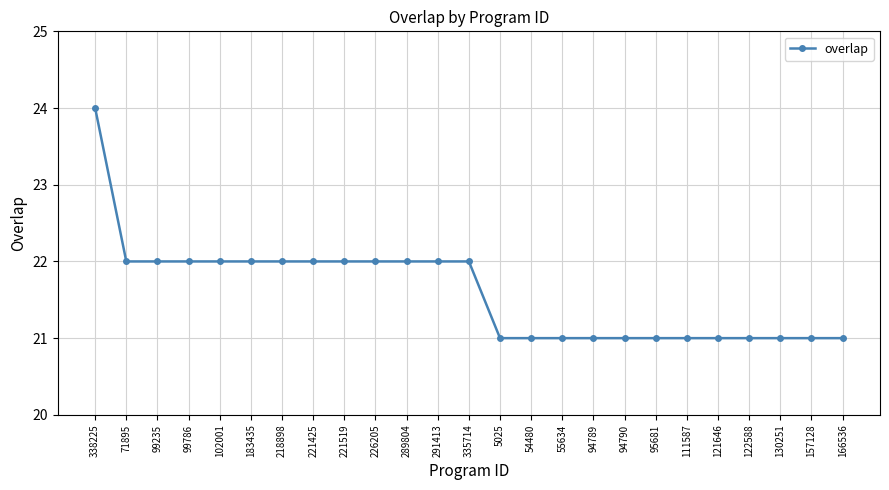

How many series are shown in this chart?

1